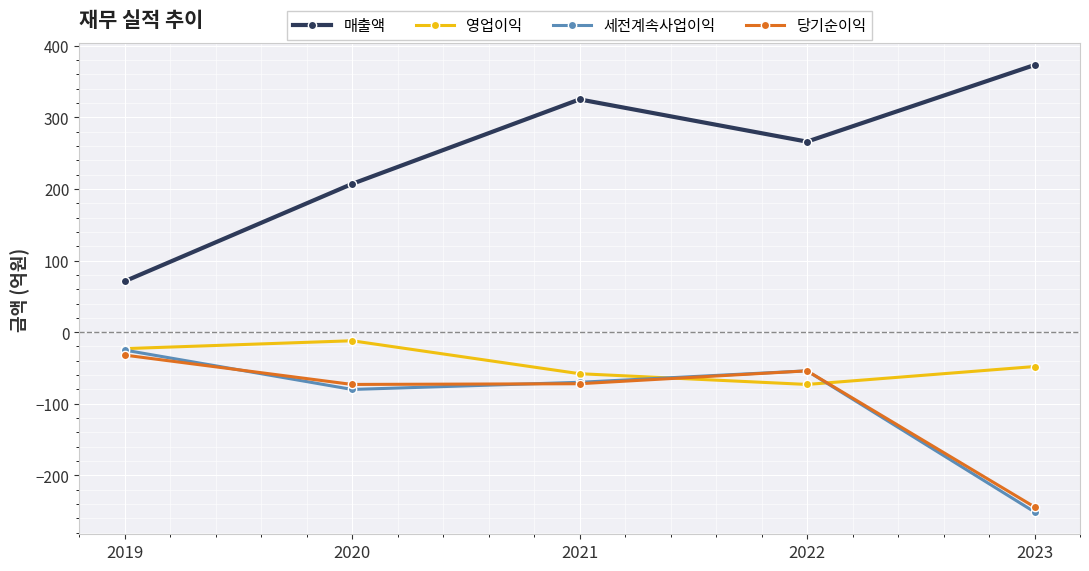

What is the spread (max minus min) of values at 2020?

287